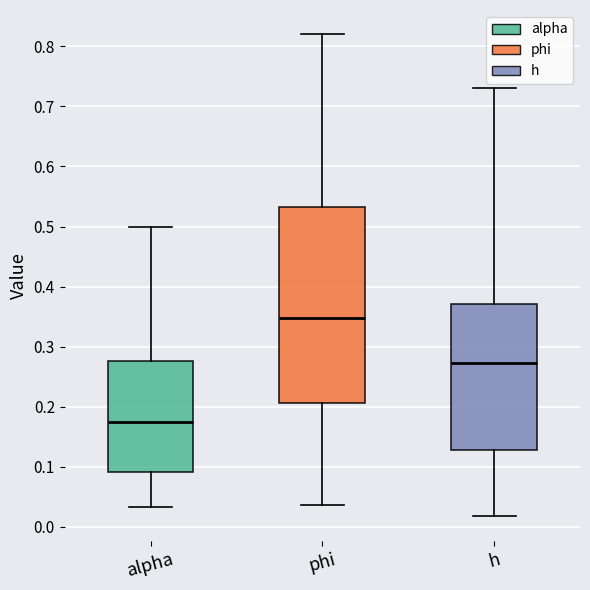

Reading left to right, transcribe this box plot: for each box, give where its median line is, the range the box spans, and where its two whiskers end, as read against the y-axis. The values are not printed on the chart, so give them approximately, as read against the axis.

alpha: median 0.17, box 0.09 to 0.28, whiskers 0.03 to 0.50
phi: median 0.35, box 0.21 to 0.53, whiskers 0.04 to 0.82
h: median 0.27, box 0.13 to 0.37, whiskers 0.02 to 0.73